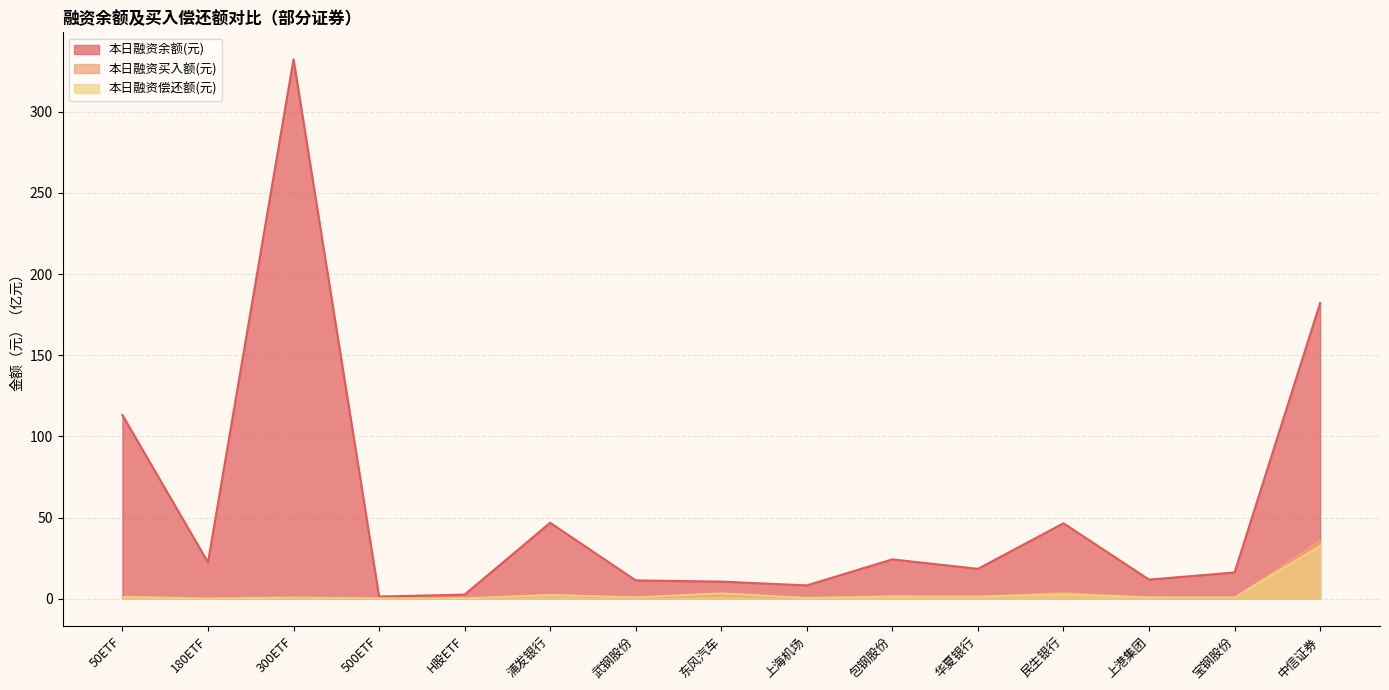

True or false: 本日融资买入额(元) and 本日融资余额(元) intersect in this chart.

False